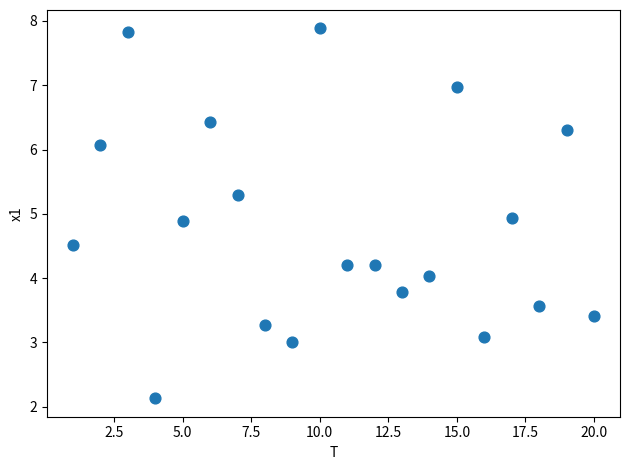

What is the range of X values (max minus min)?

19.0